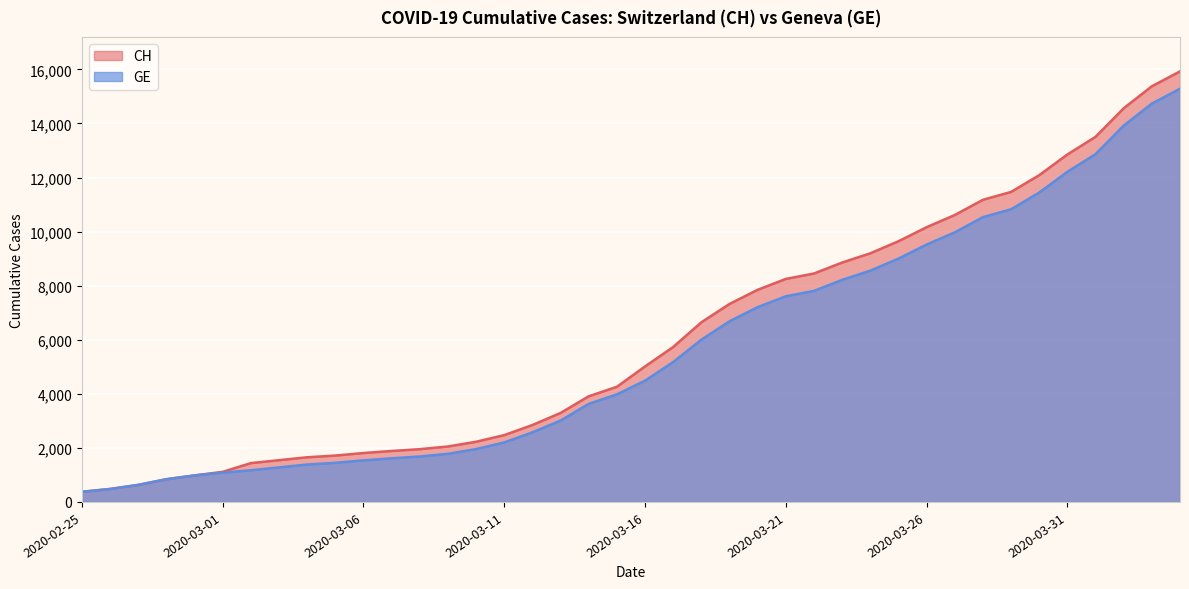

What is the sum of all CH values?

242133